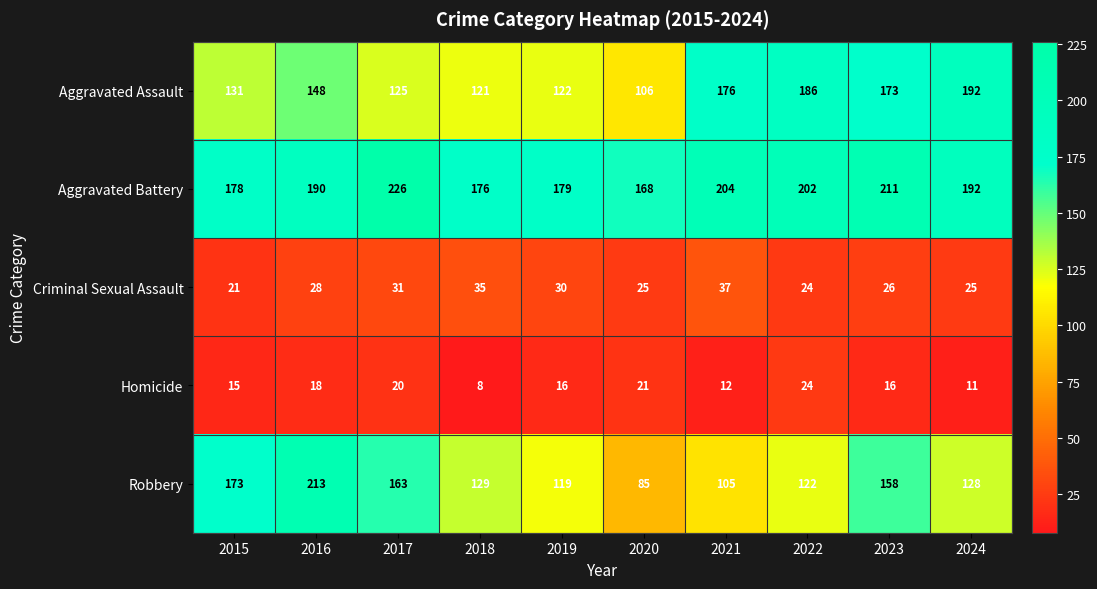

What is the total value across all series at 2024?

548